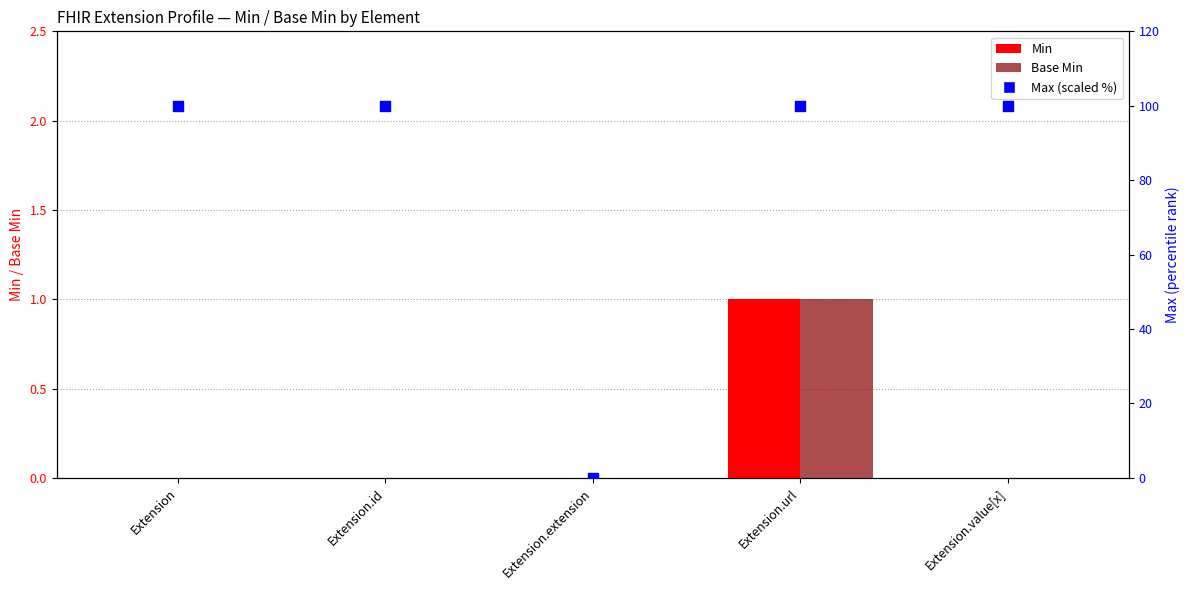

Which series contains the highest Y value?

Max (scaled %)